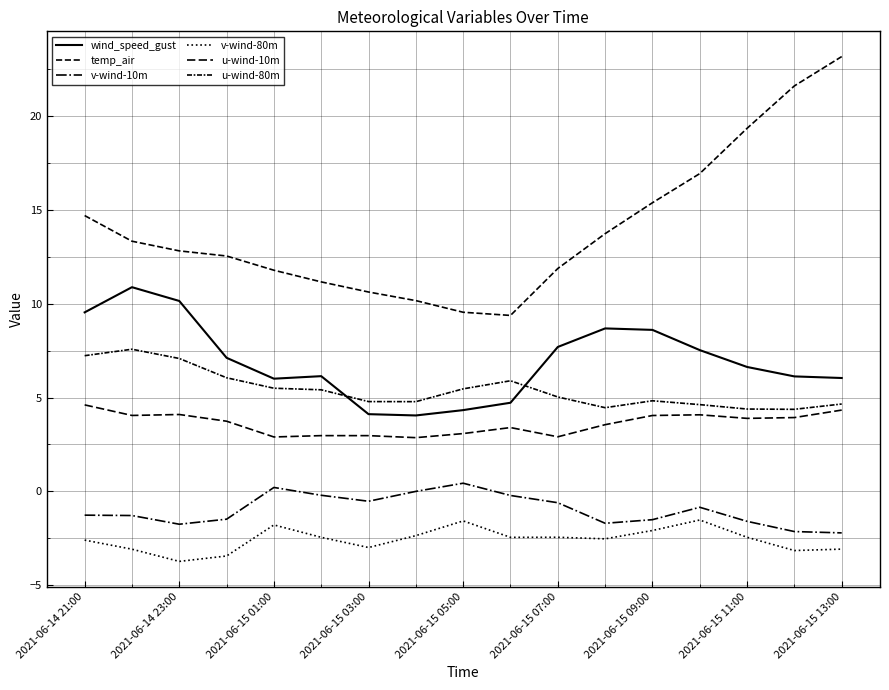

Is this an area chart (filled region under the line)?

No